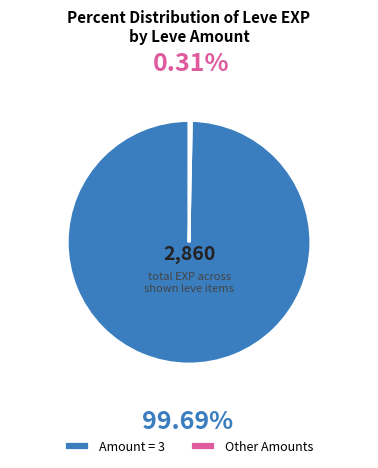

Rank the categories by value from highest to lowest.

Amount = 3, Other Amounts